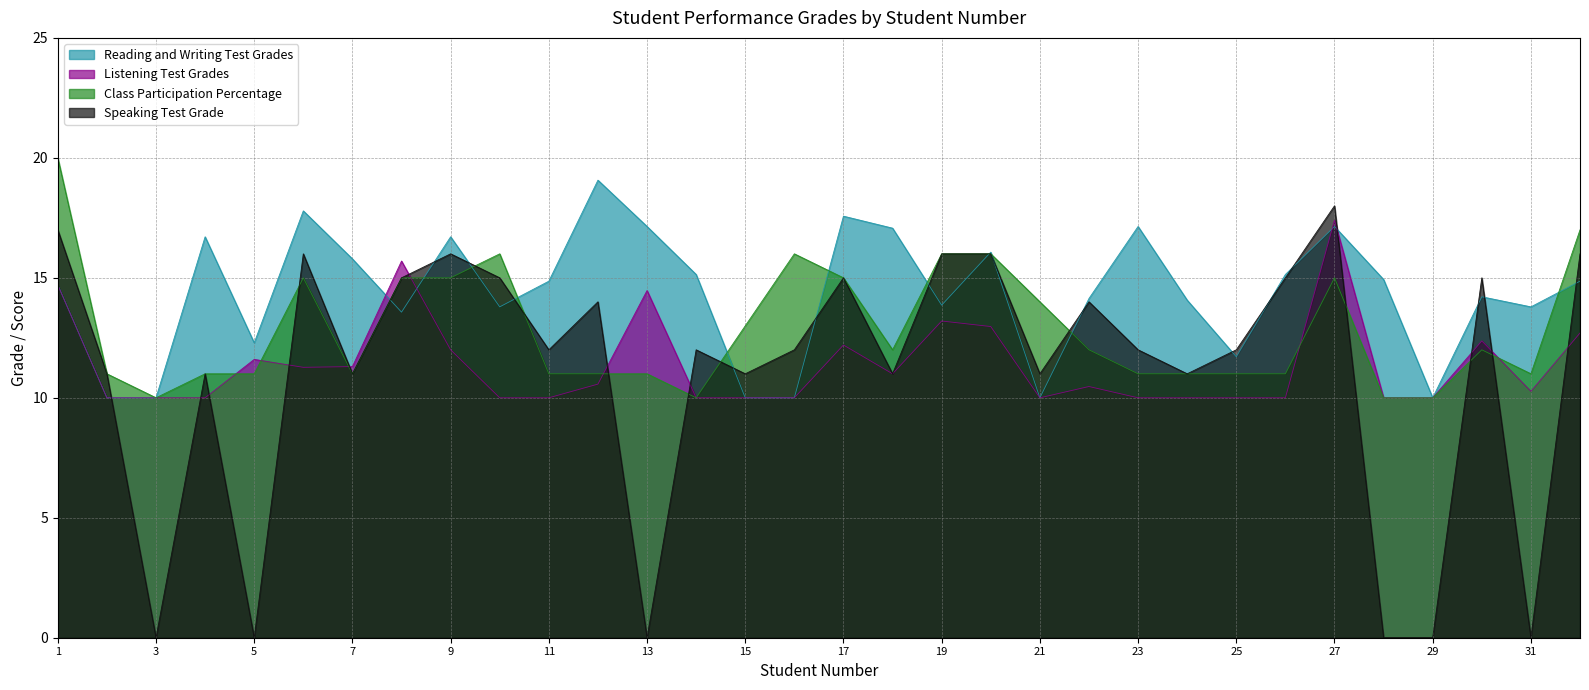

Where do Speaking Test Grade and Listening Test Grades first cross each other?

2 and 3